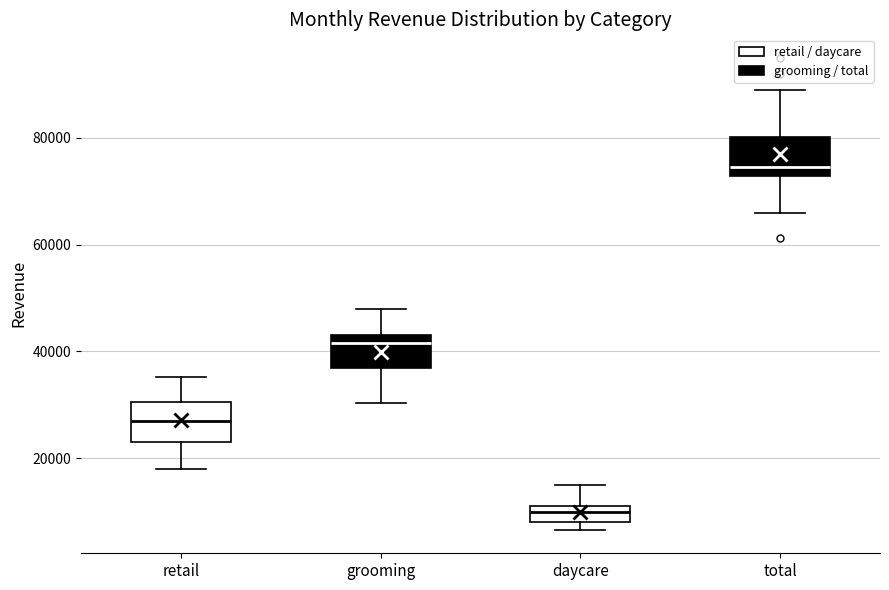

Which box's median line is the lowest?

daycare